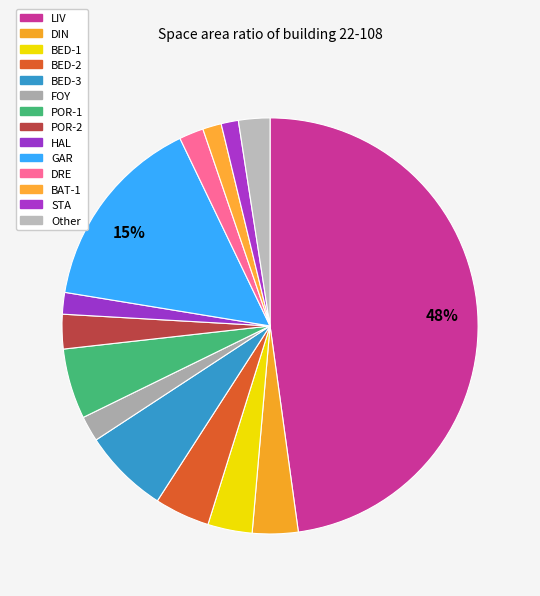

Count the number of slices in the pie.

14